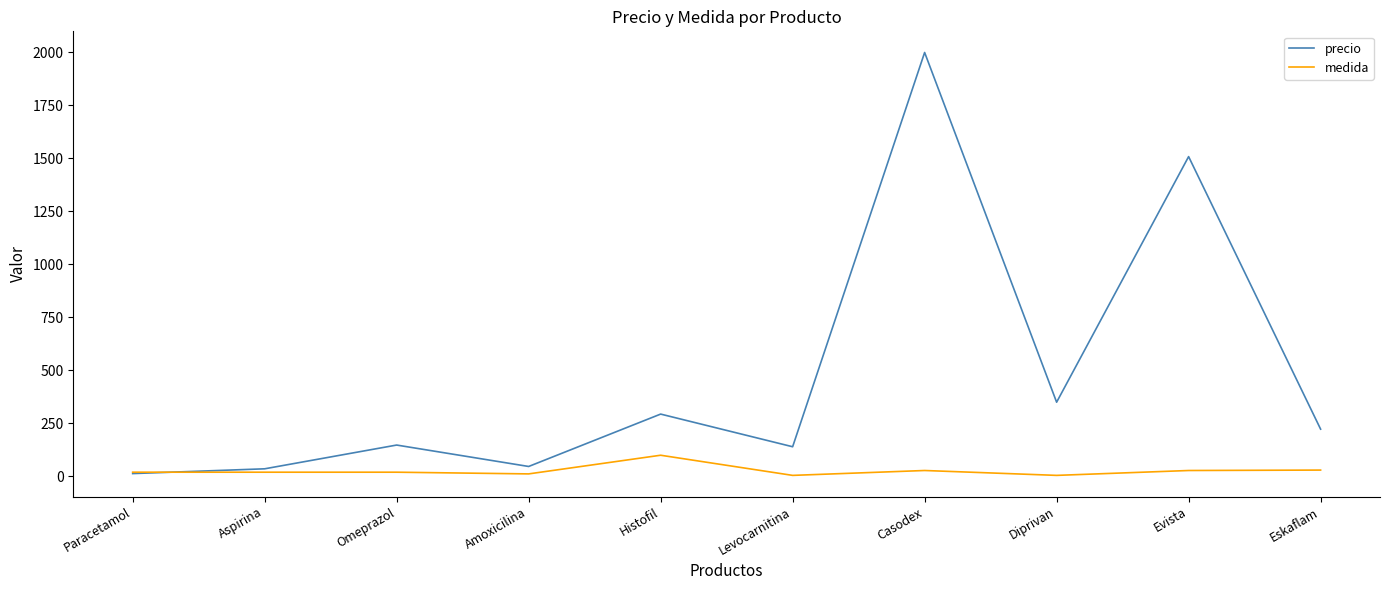

What is the spread (max minus min) of values at Aspirina?

16.0